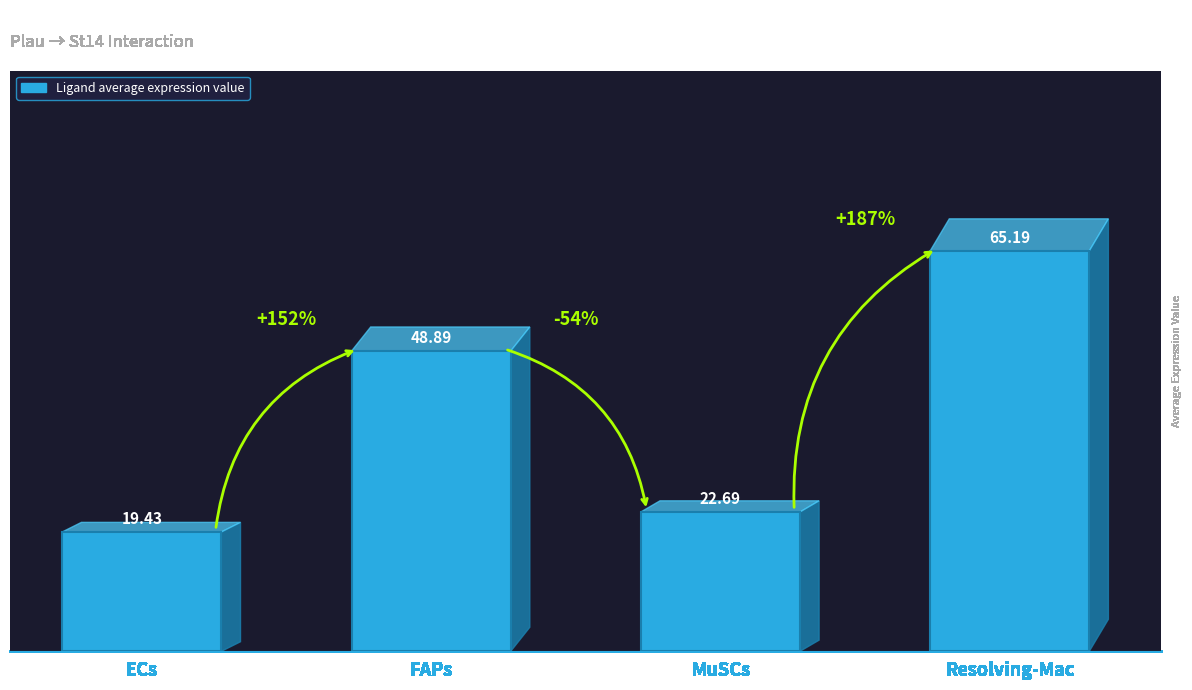

List the labels in order of value, largest first.

Resolving-Mac, FAPs, MuSCs, ECs